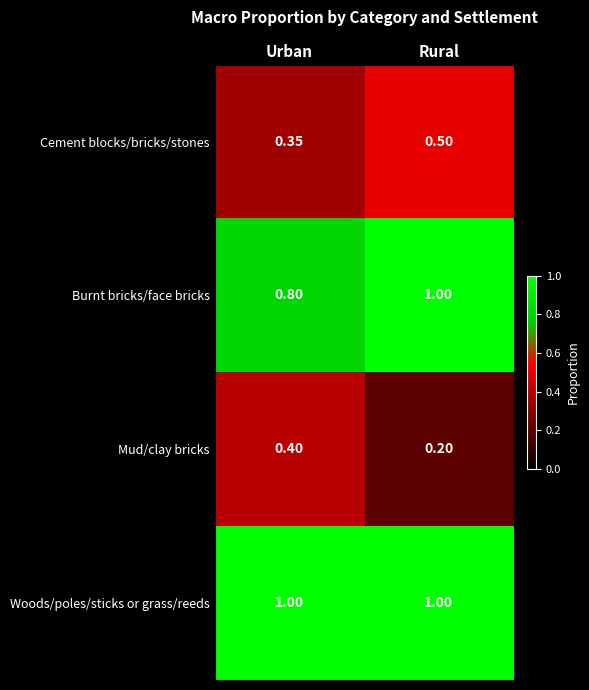

Rank the series at Urban from highest to lowest value.

Woods/poles/sticks or grass/reeds, Burnt bricks/face bricks, Mud/clay bricks, Cement blocks/bricks/stones